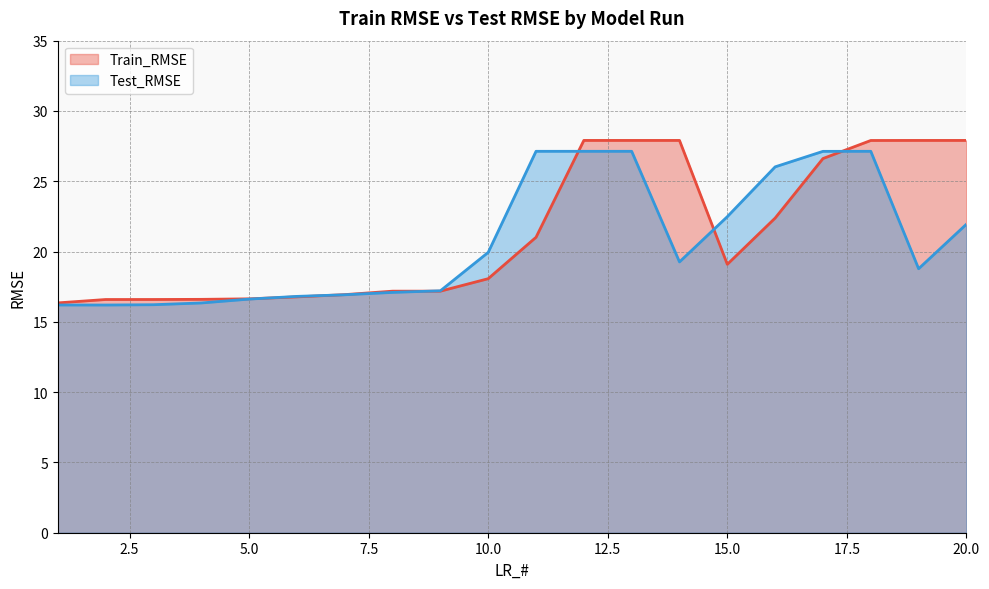

At how many categories does at least one series exceed 19?

11